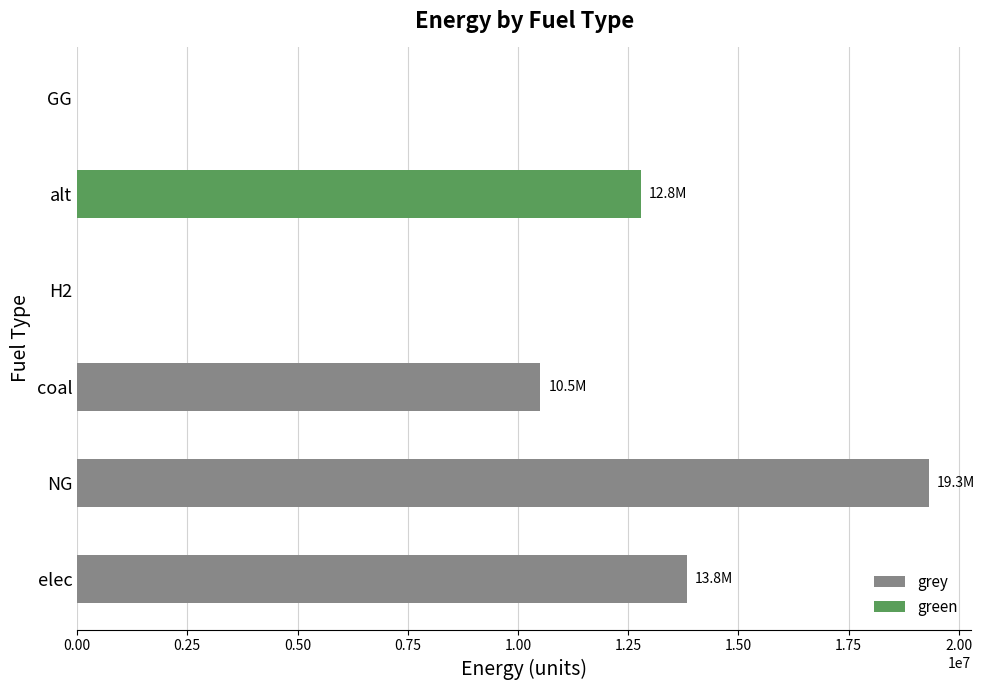

What is the sum of all grey values?

43639906.0